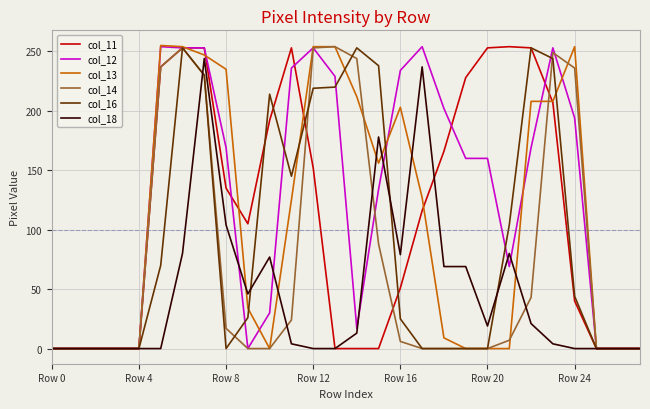

Which series has the largest total across all categories?

col_12